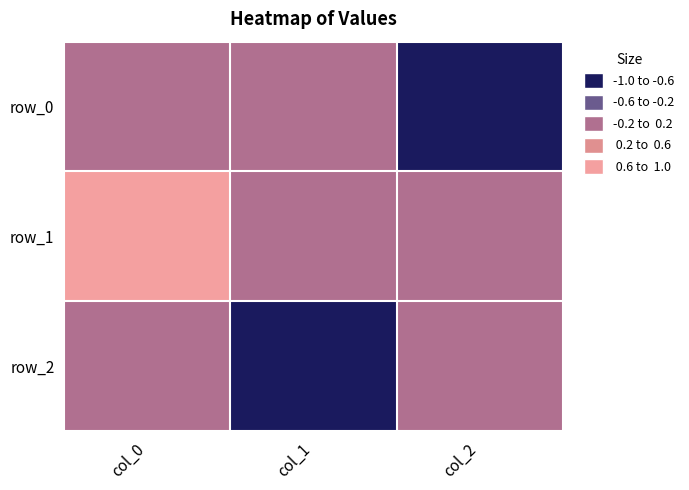

How many values in the row_0 series are below 0?

2